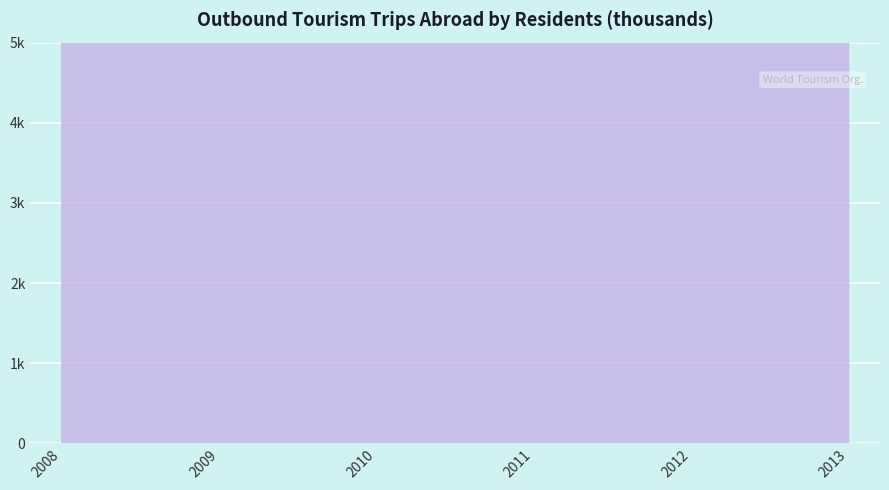

Reading left to right, list all the values displayed in this chart.

Angola: 2008=2205	2009=2119	2010=1921	2011=2682	2012=2119	2013=2325
Australia: 2008=958	2009=1160	2010=1020	2011=1280	2012=1560	2013=1230
Barbados: 2008=423	2009=329	2010=326	2011=462	2012=324	2013=455
Belgium: 2008=2015	2009=1928	2010=1949	2011=2152	2012=2258	2013=2432
Brazil: 2008=2759	2009=1875	2010=2727	2011=3257	2012=3663	2013=3918
Bulgaria: 2008=407	2009=415	2010=361	2011=342	2012=514	2013=881